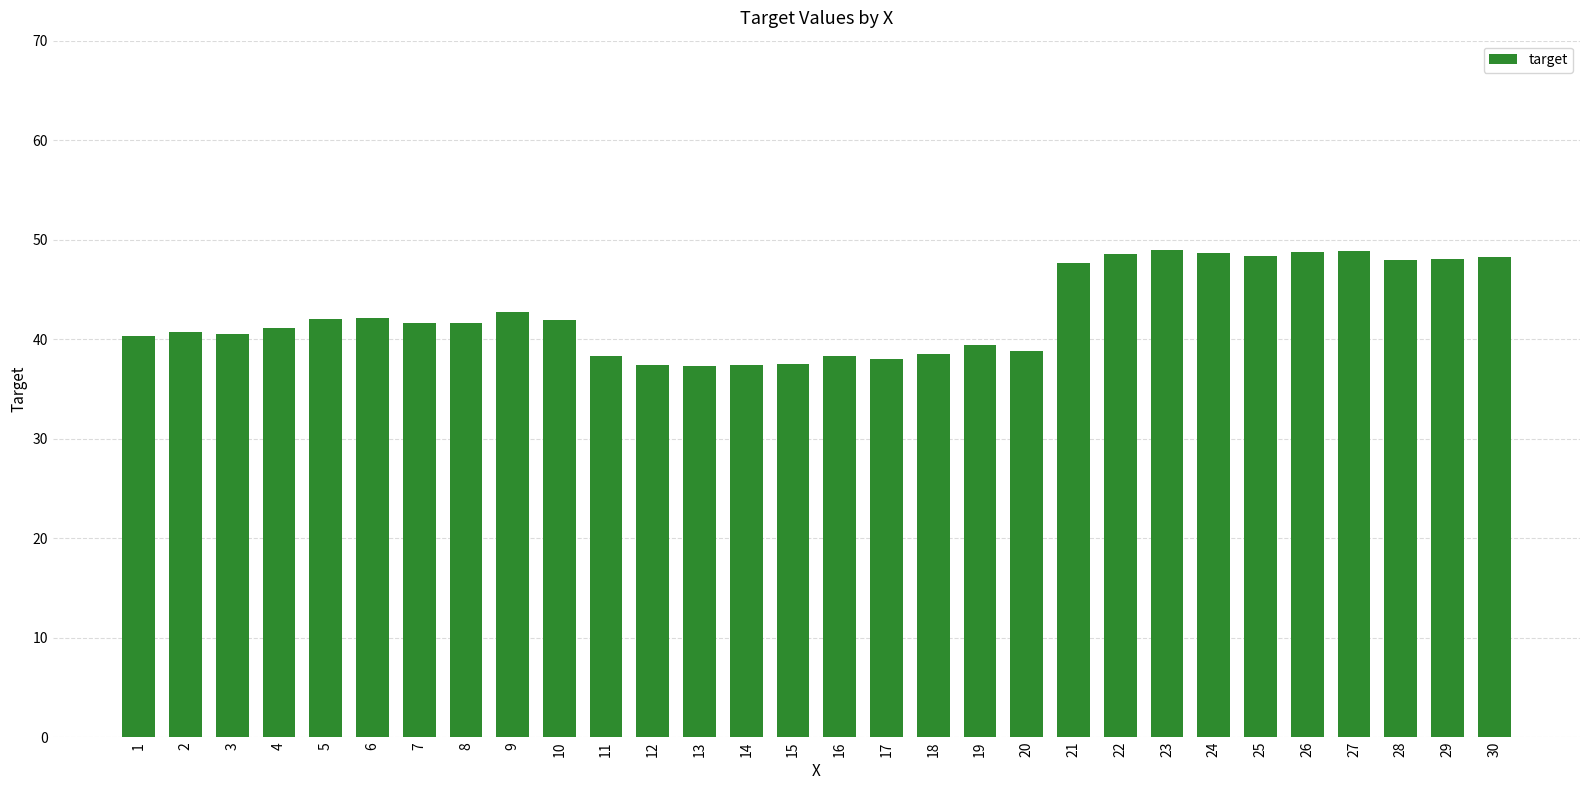

Are the bars grouped side by side (vs. stacked)?

No